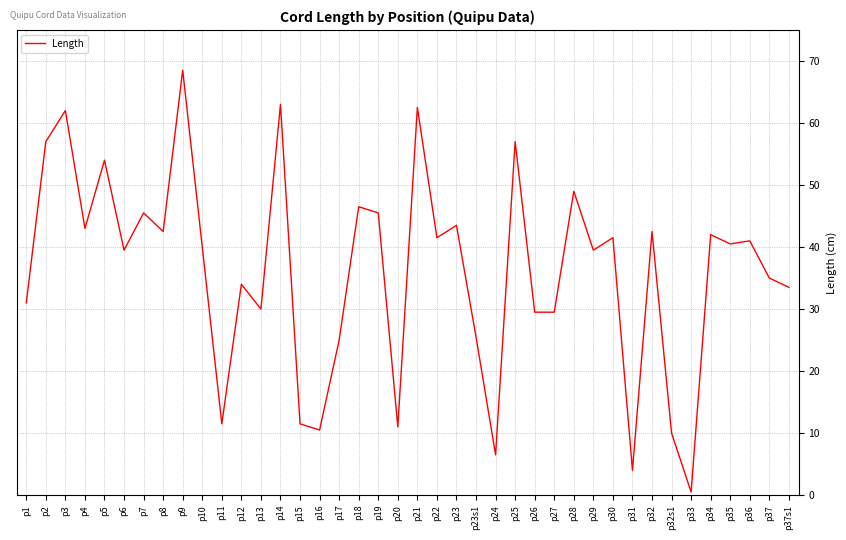

The value at p30 is 41.5. True or false?

True